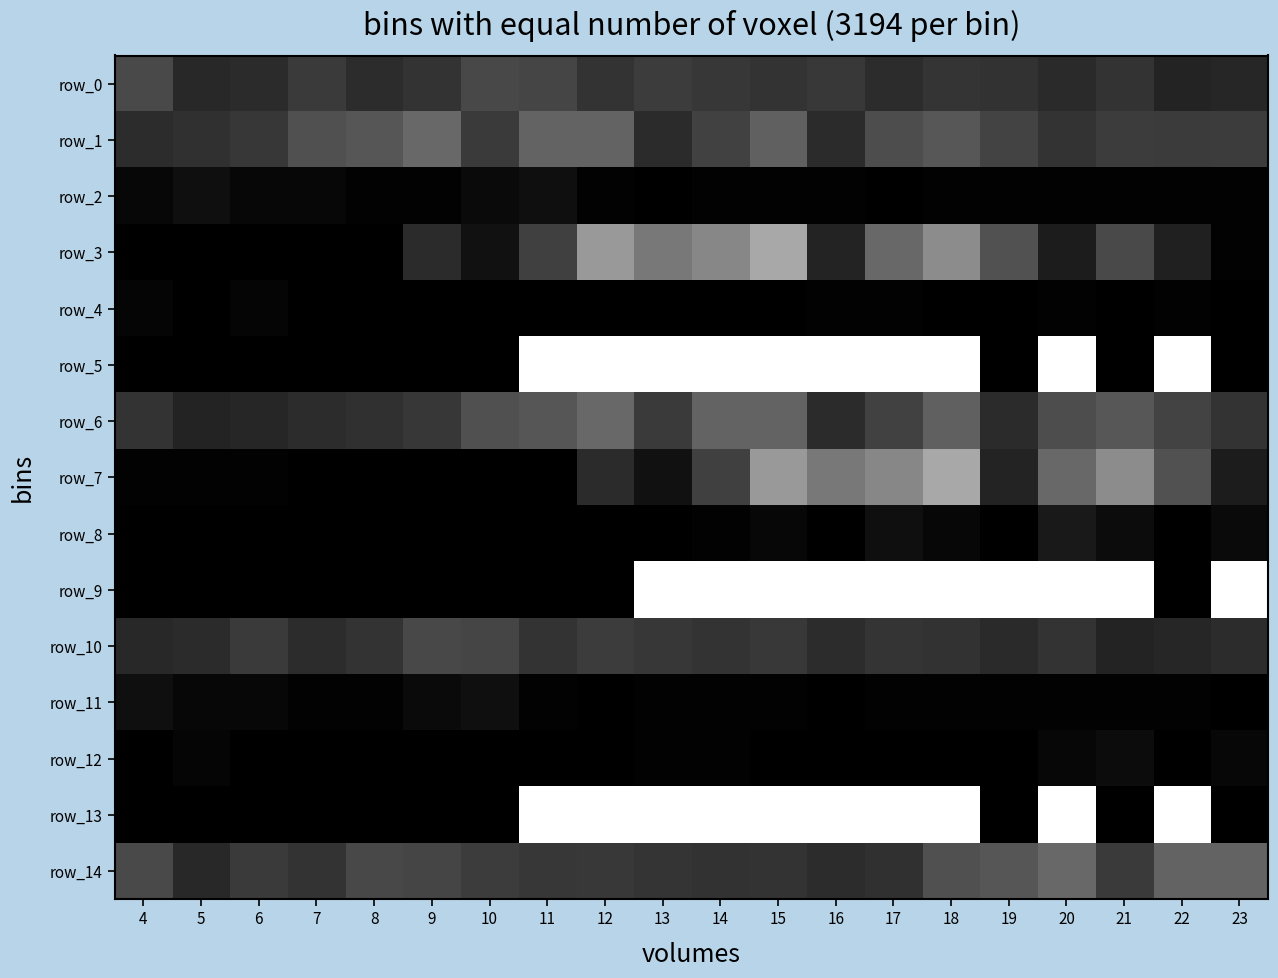

Count the row_6 values in the range 0 to 1.

20